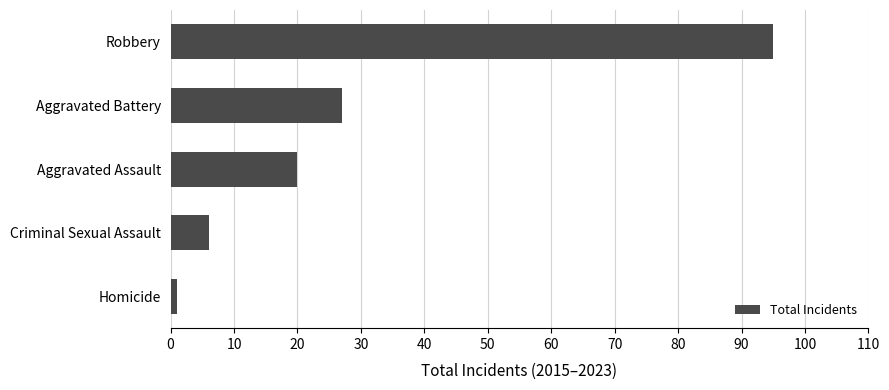

Which has a higher value, Criminal Sexual Assault or Homicide?

Criminal Sexual Assault